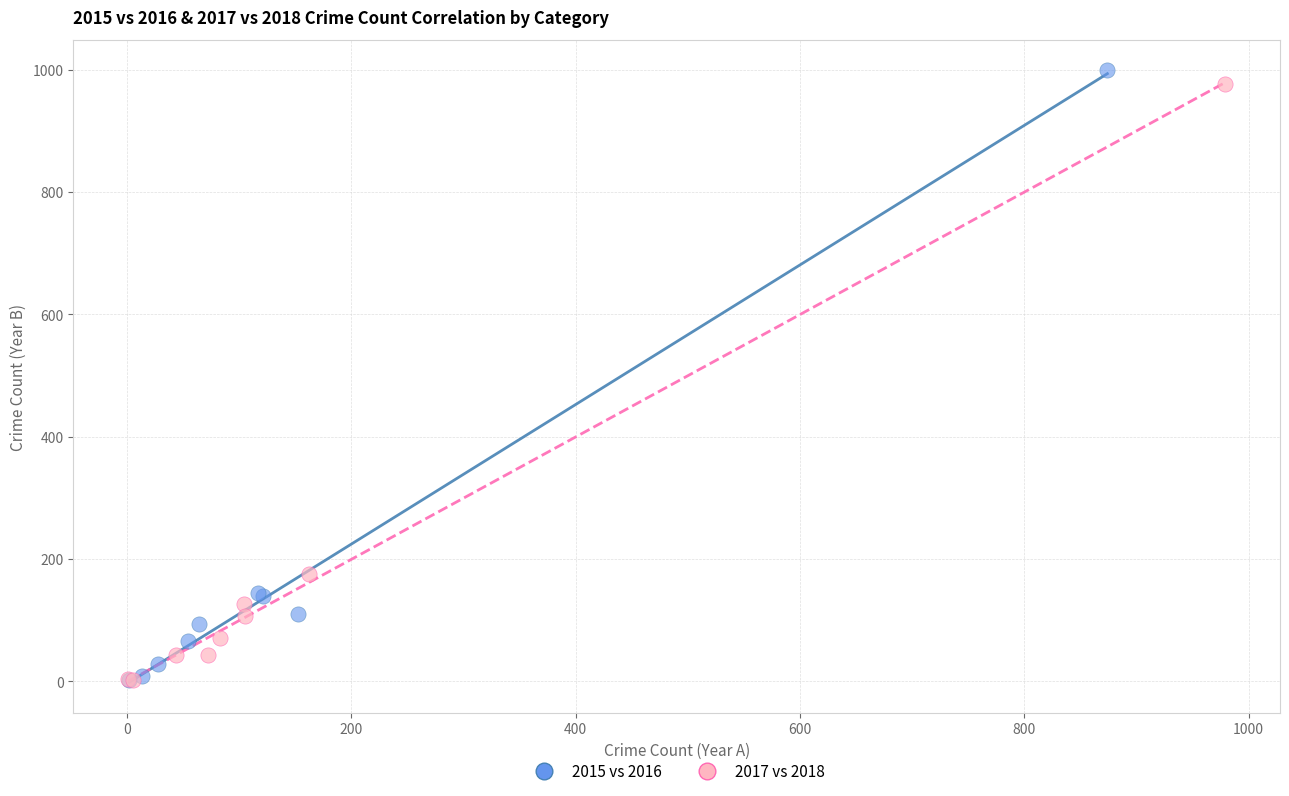

Which series has the widest spread of Y values?

2015 vs 2016